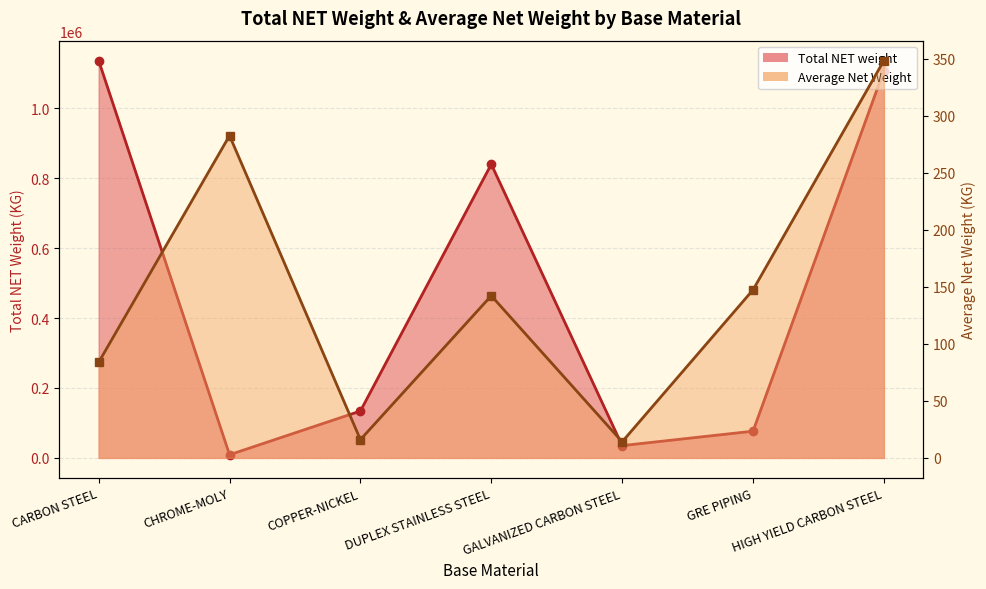

In Total NET weight, how many points are lower than both neighbors (excluding endpoints)?

2